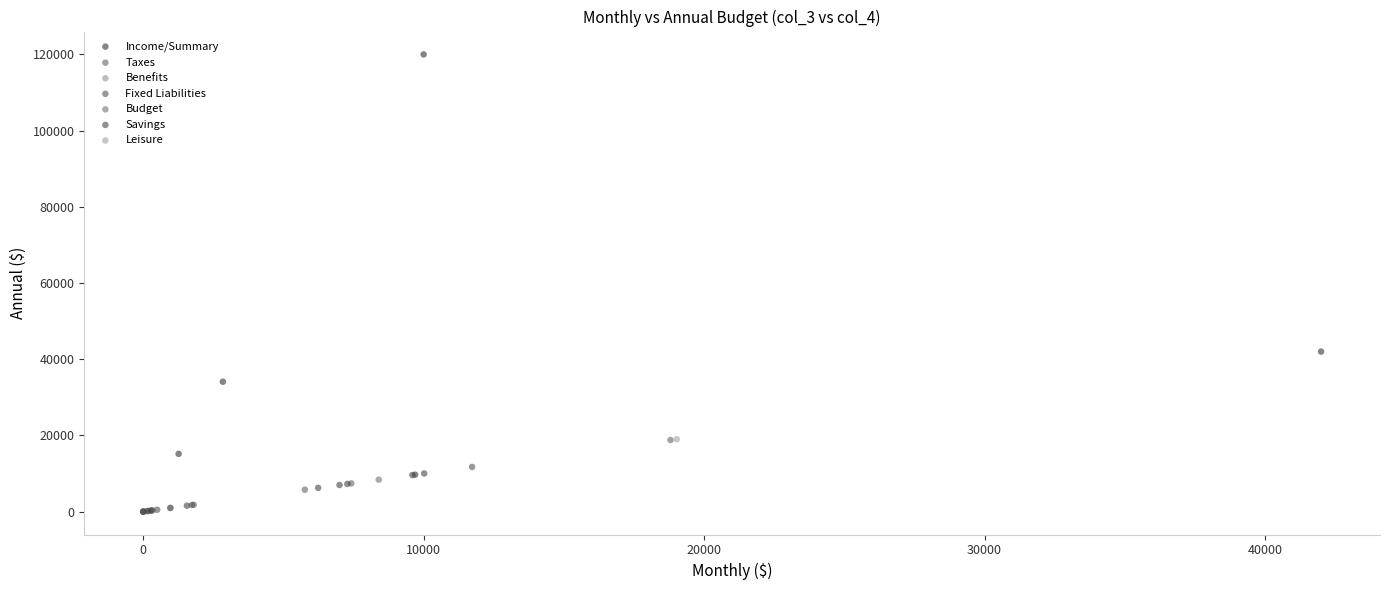

What are all the series names shown in the legend?

Income/Summary, Taxes, Benefits, Fixed Liabilities, Budget, Savings, Leisure